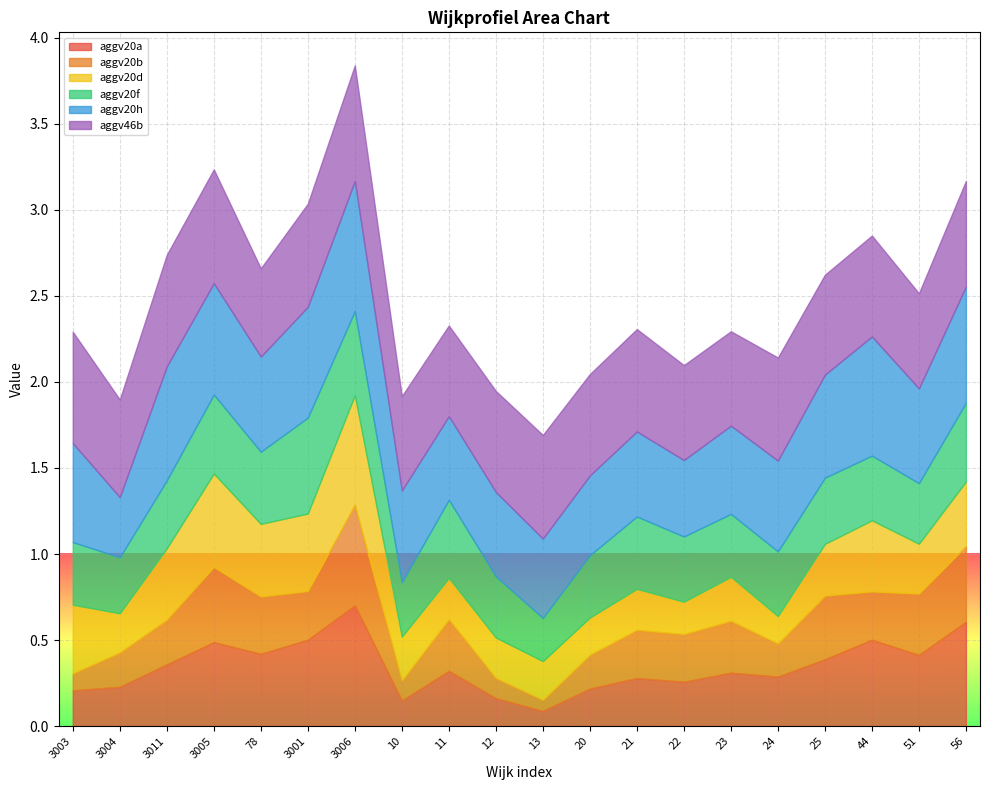

At which label is aggv20f closest to 0?

13